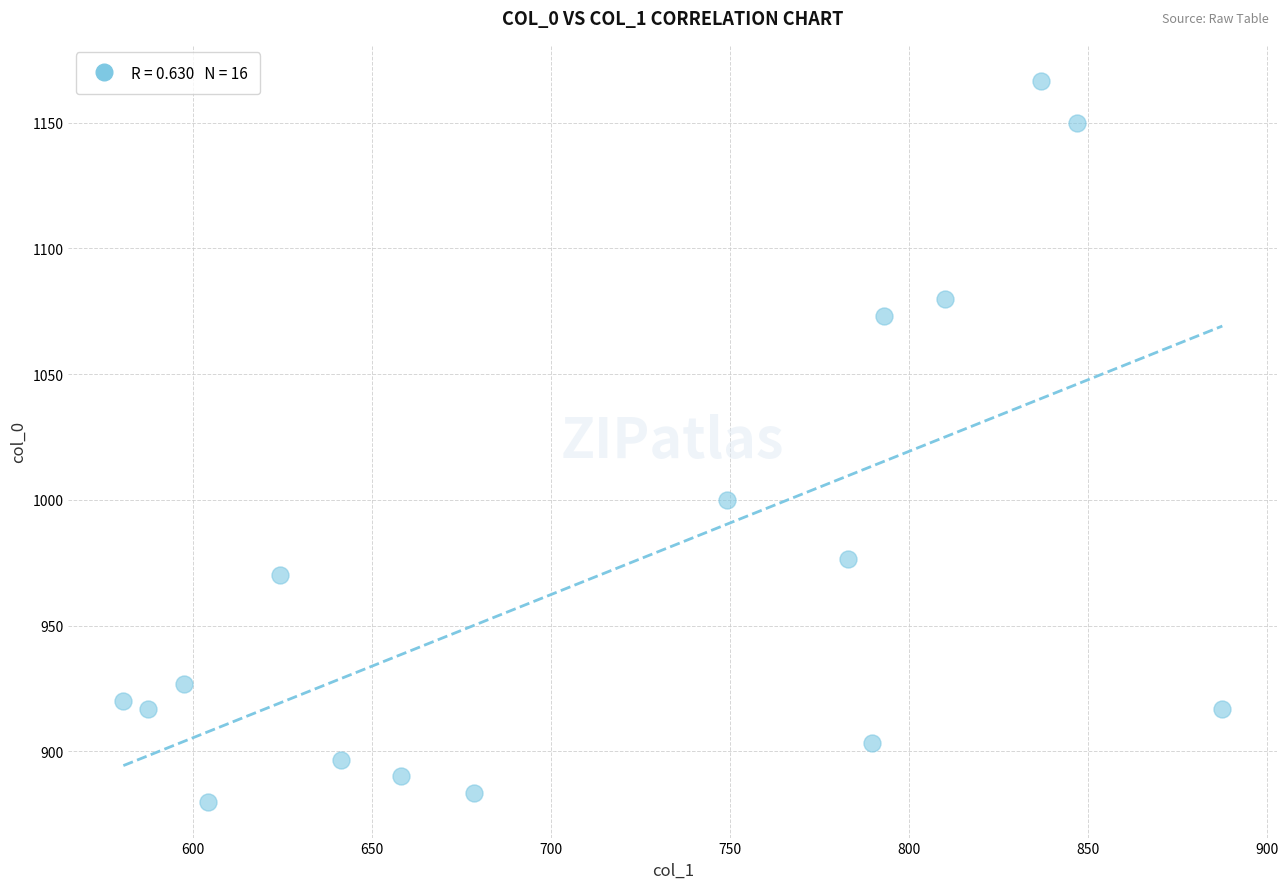

What Y value in the scatter plot is closest to 1023?

1000.0